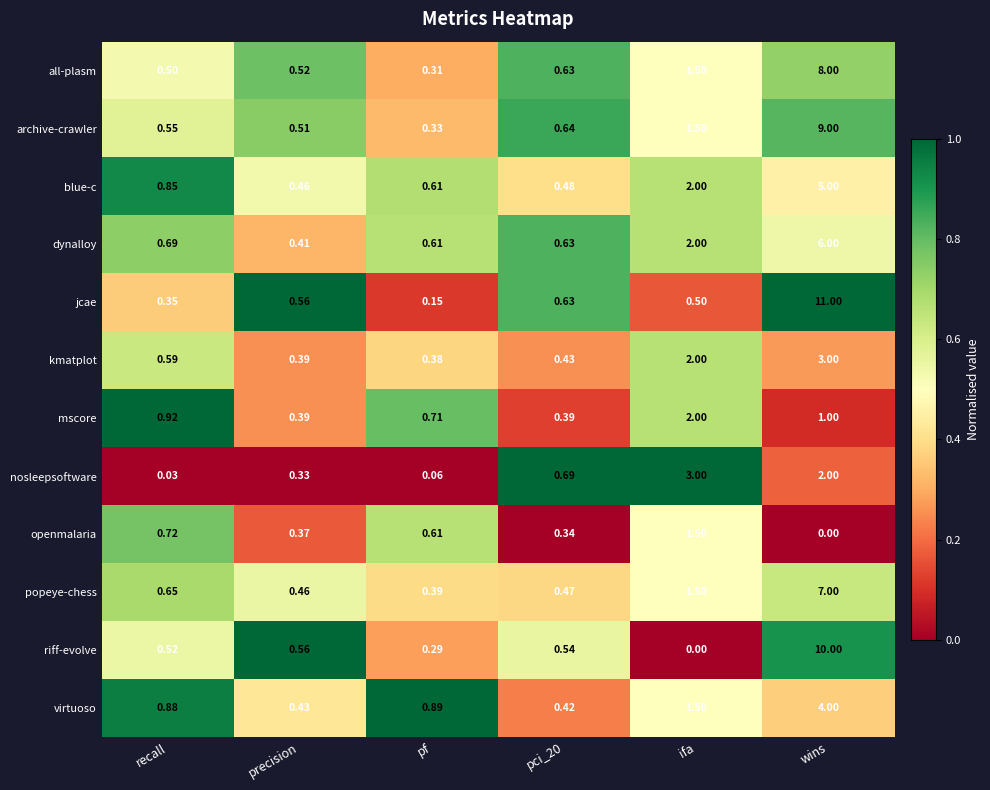

What is the difference between the highest and lowest values at wins?

11.0